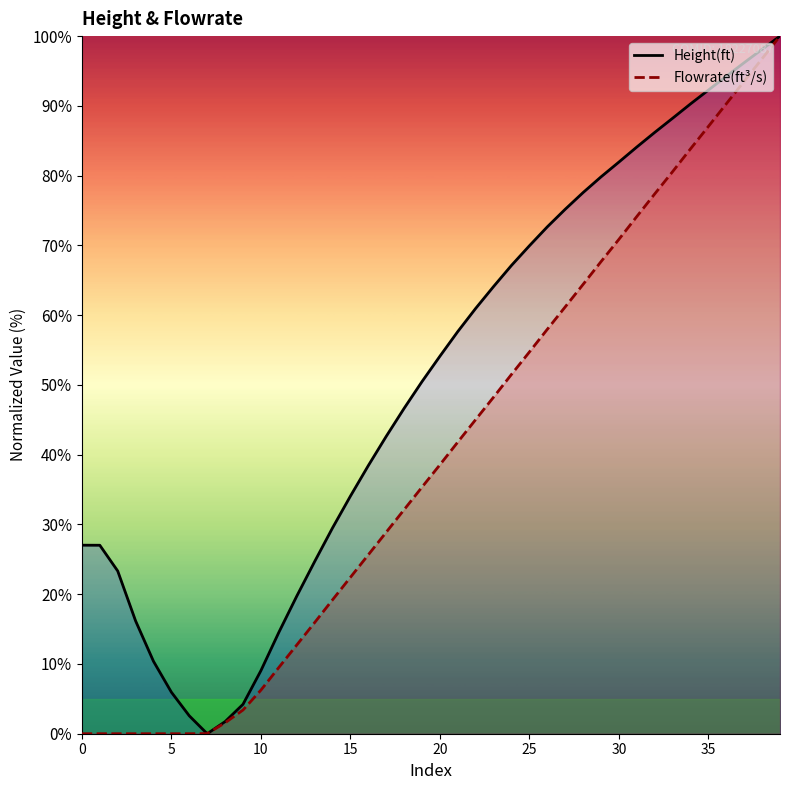

At how many categories does at least one series exceed 19?

31